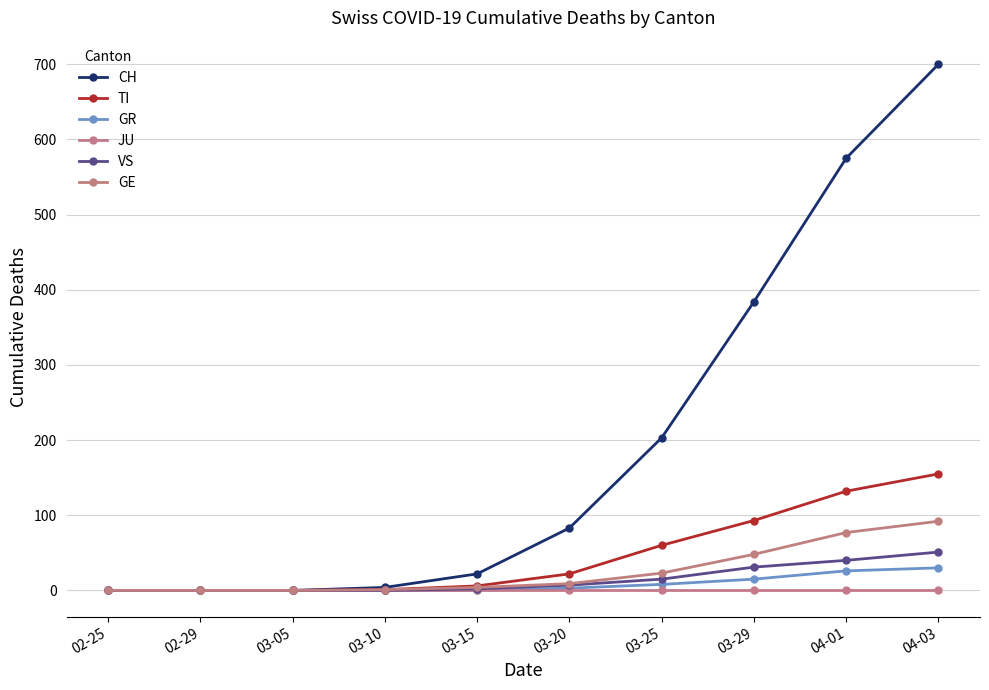

How many distinct data groups are displayed?

6